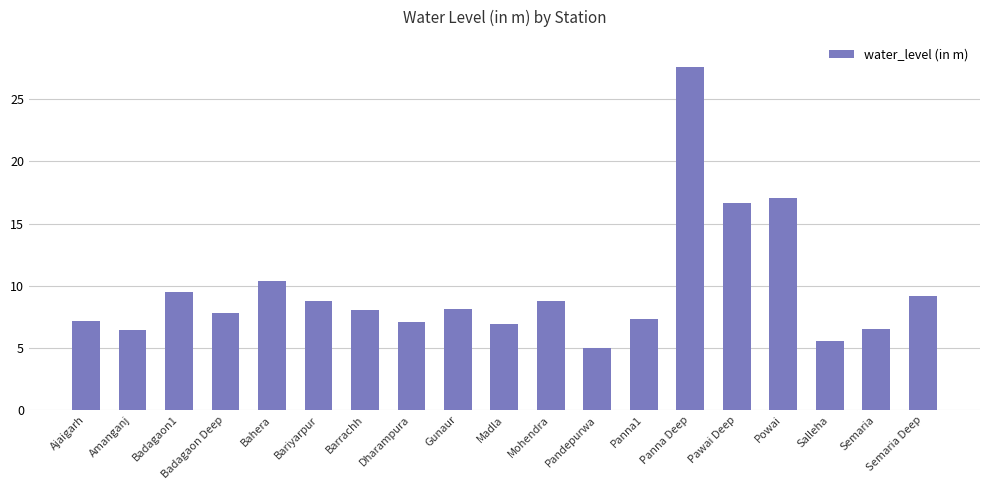

What is the greatest value displayed?

27.6